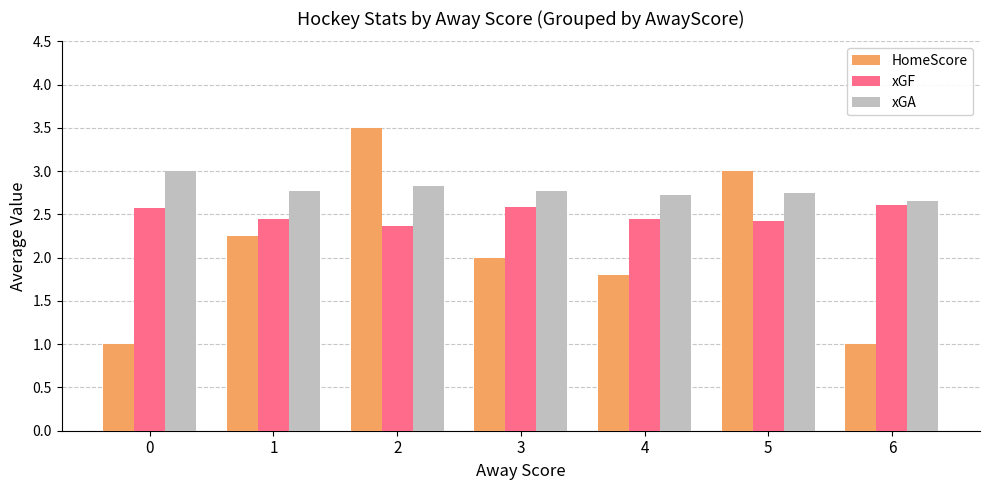

What is the value of the xGA bar at the 3rd from the left?

2.8